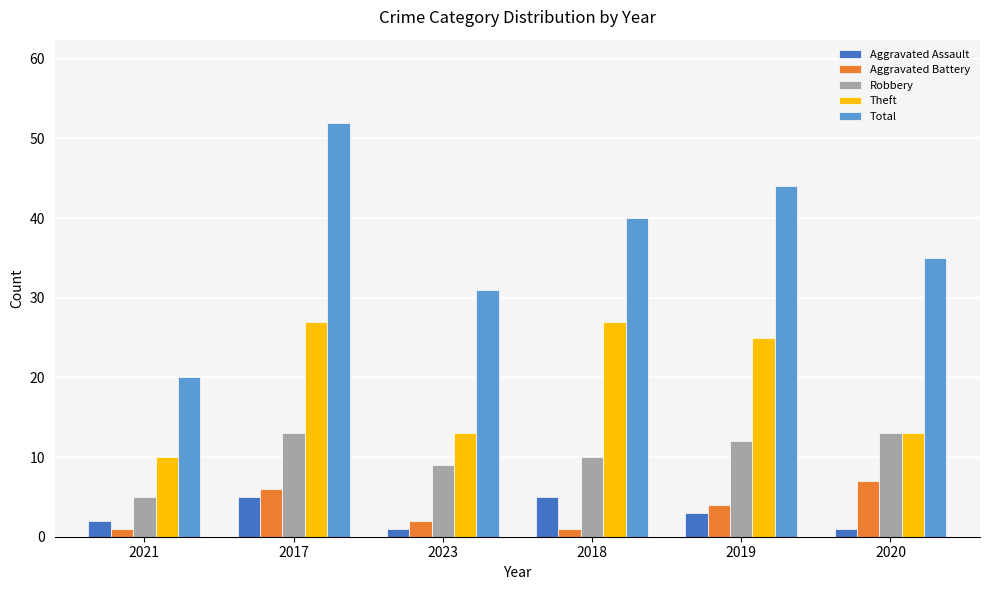

How many Theft values are between 13 and 27?

5